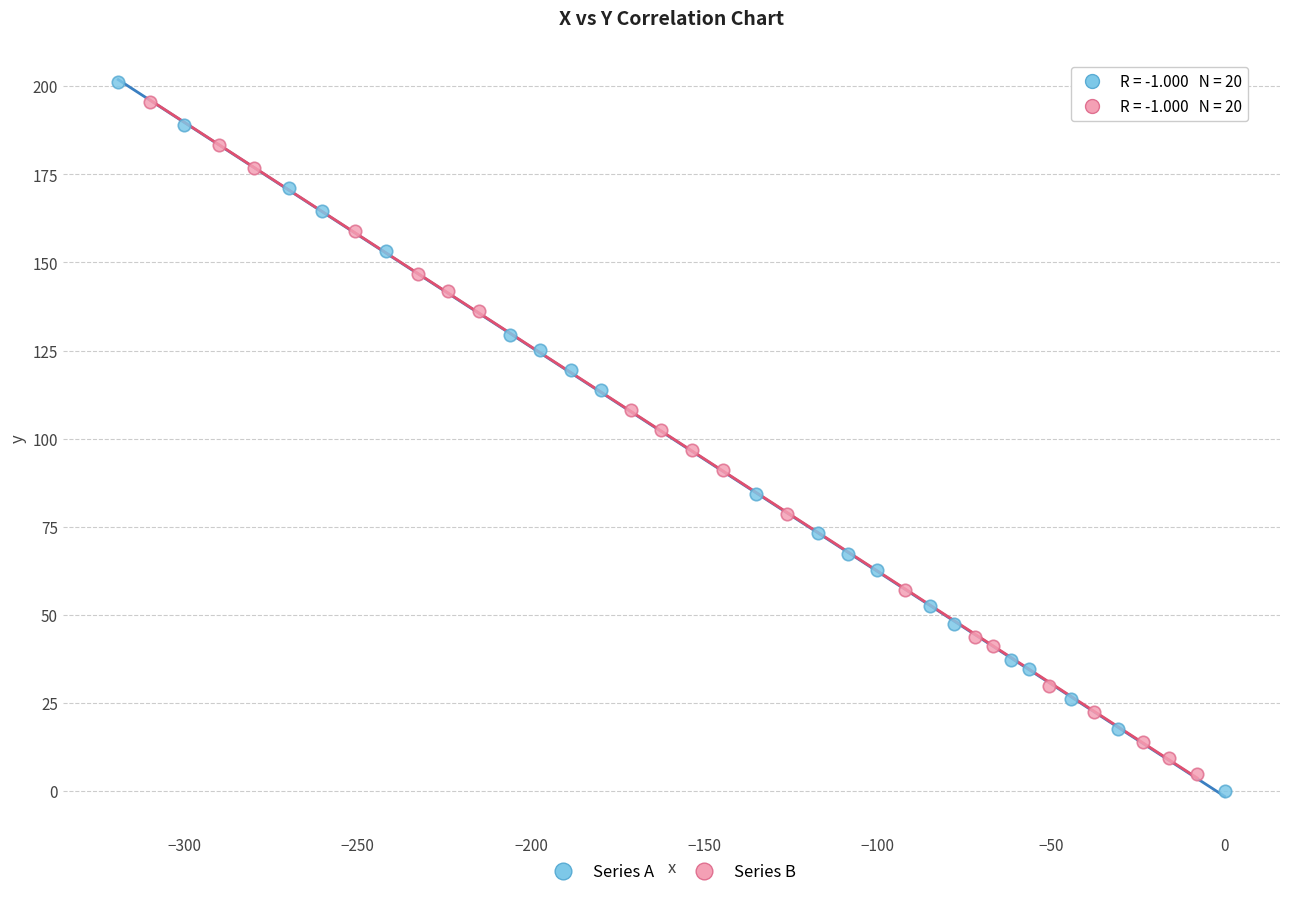

Which series has the widest spread of Y values?

Series A